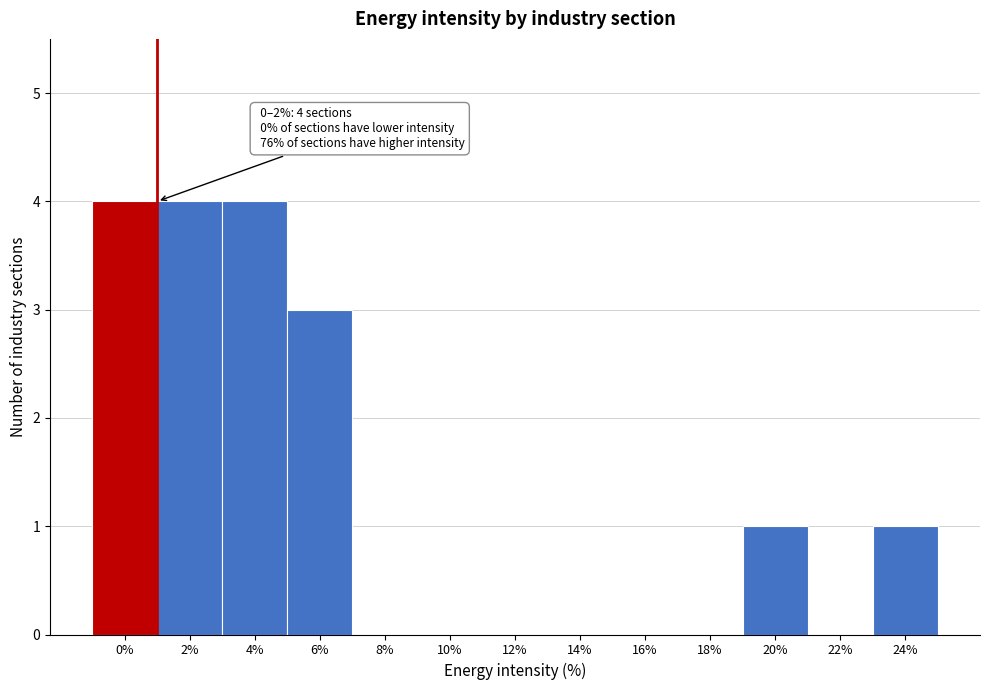

Reading left to right, list all the values displayed in this chart.

0%=4	2%=4	4%=4	6%=3	8%=0	10%=0	12%=0	14%=0	16%=0	18%=0	20%=1	22%=0	24%=1